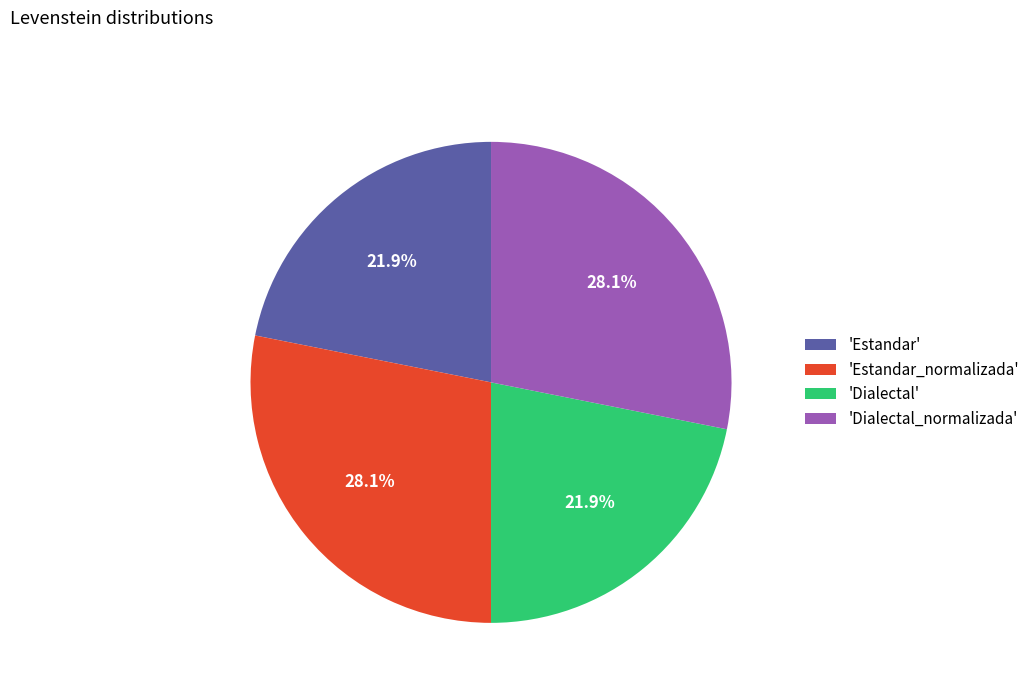

Approximately how many times larger is the value at 'Estandar' compared to 'Dialectal'?

1.0